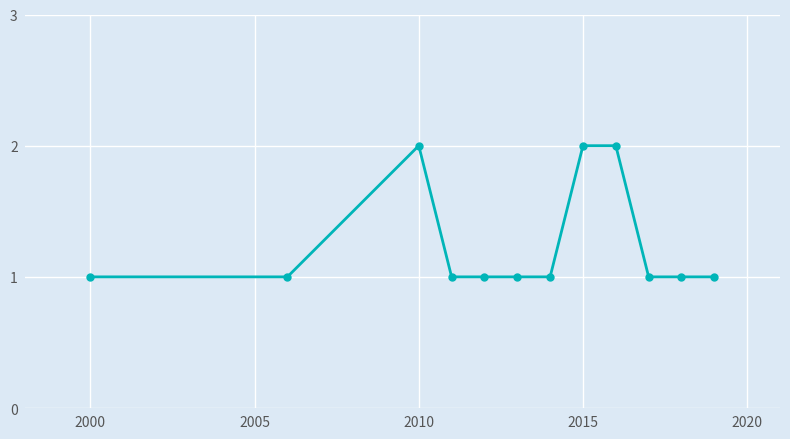

Count the values in the range 1 to 2.

12